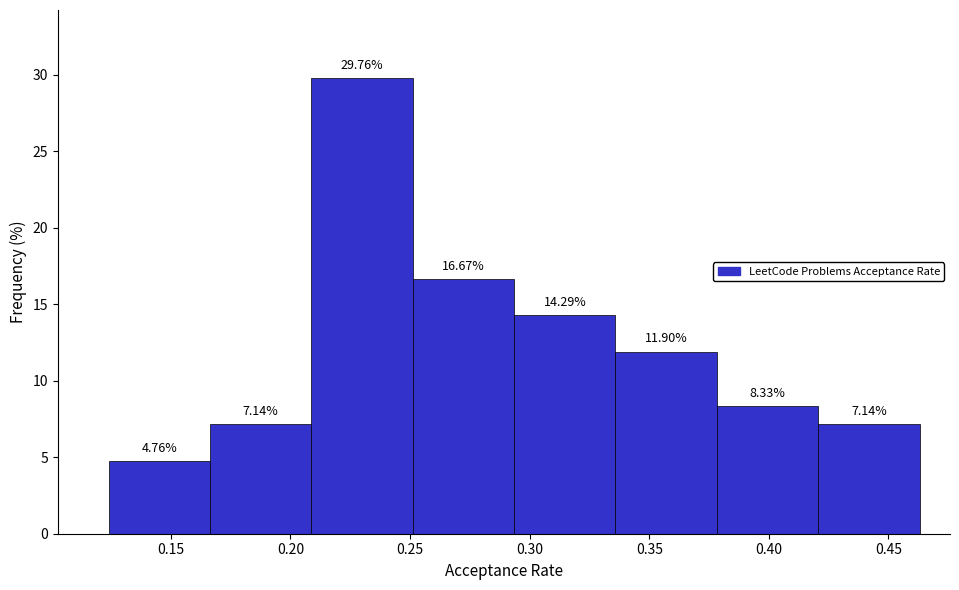

What is the height of the bar covering 0.295 to 0.335 on the x-axis? The bar edges are not printed on the chart, so give them approximately, as read against the axis.

14.29